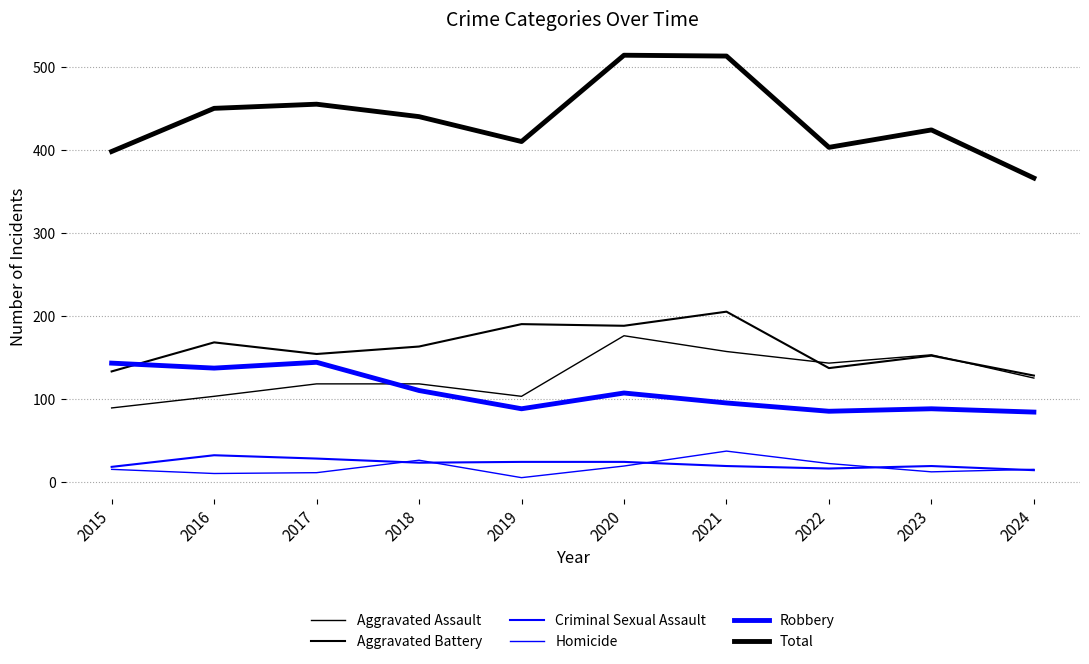

Where do Aggravated Assault and Robbery first cross each other?

2017 and 2018